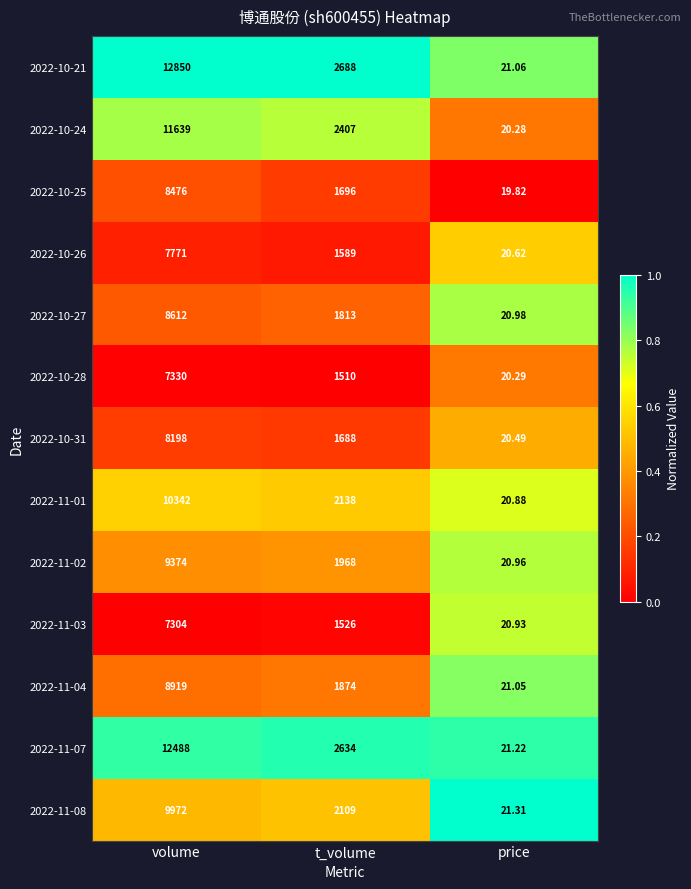

At which label does 2022-11-08 first exceed 2109?

volume